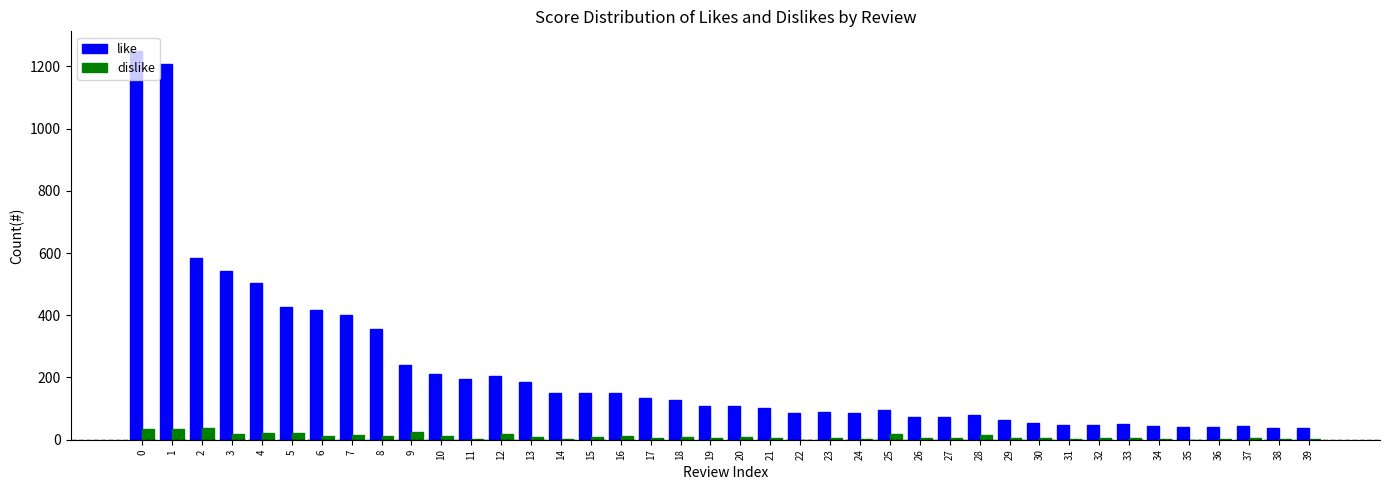

Which series has the largest total across all categories?

like